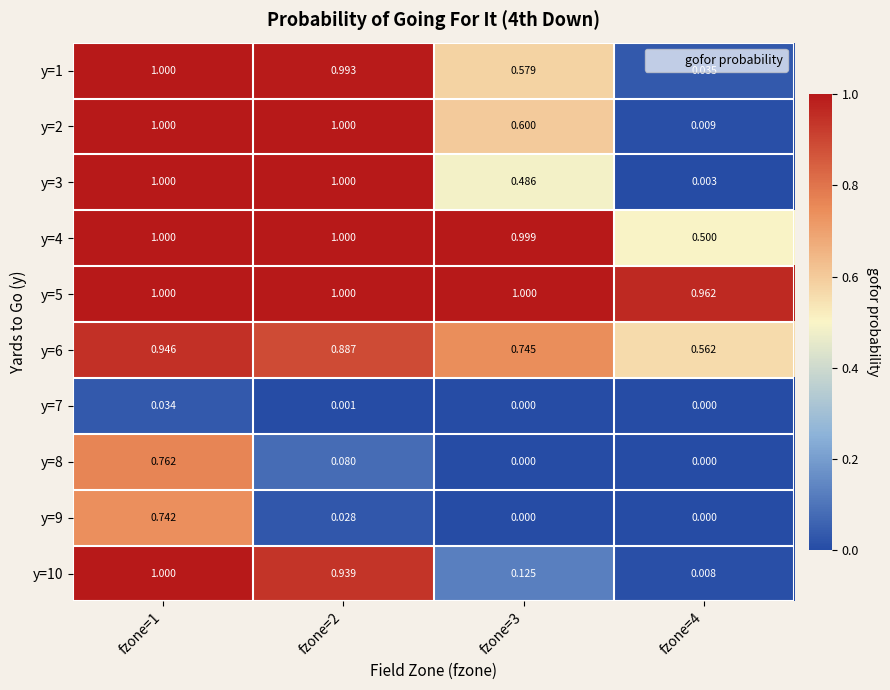

Is the value of y=4 at fzone=1 greater than the value of y=1 at fzone=2?

Yes